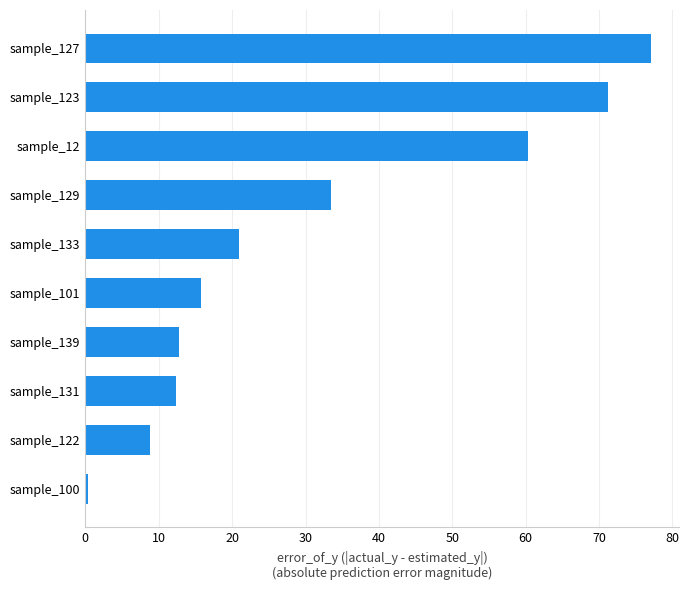

Which has a higher value, sample_127 or sample_139?

sample_127